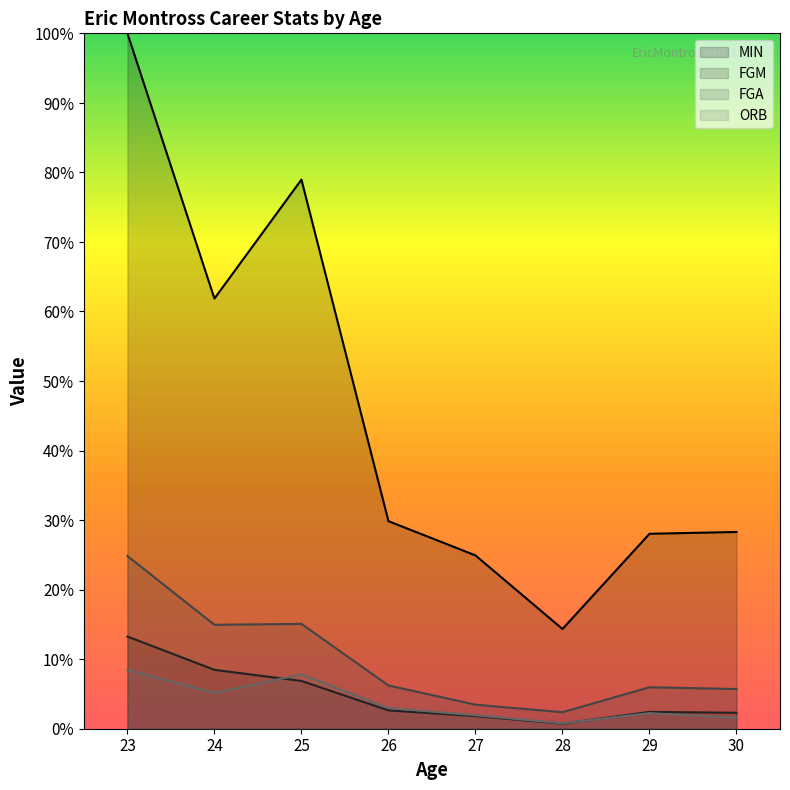

What is the sum of all MIN values?

8479